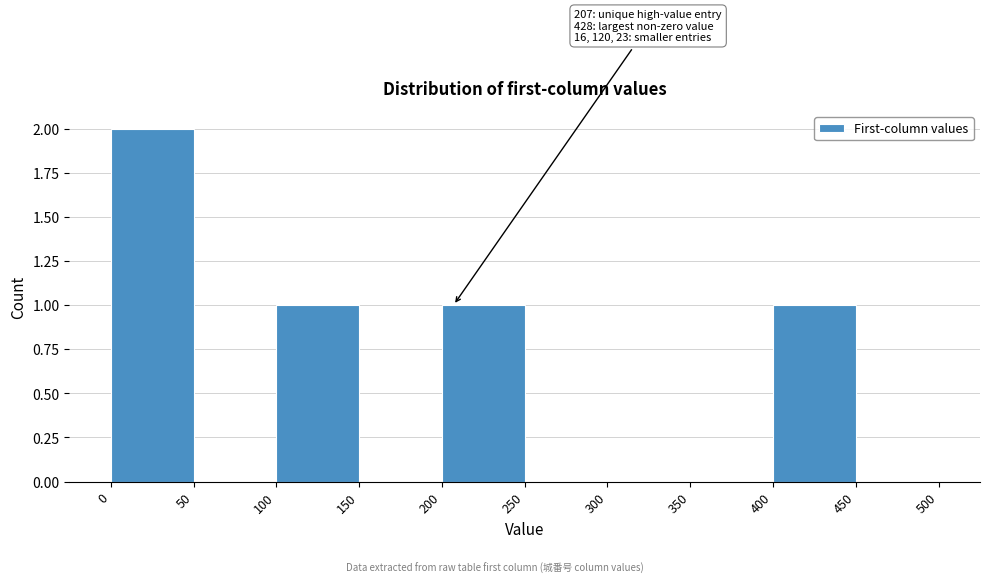

Which range on the x-axis has the tallest bar?

0 to 50